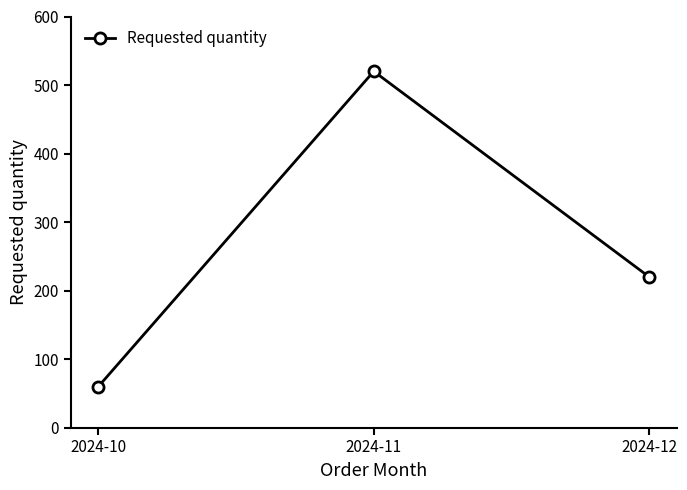

What is the change in value from 2024-11 to 2024-12?

-300